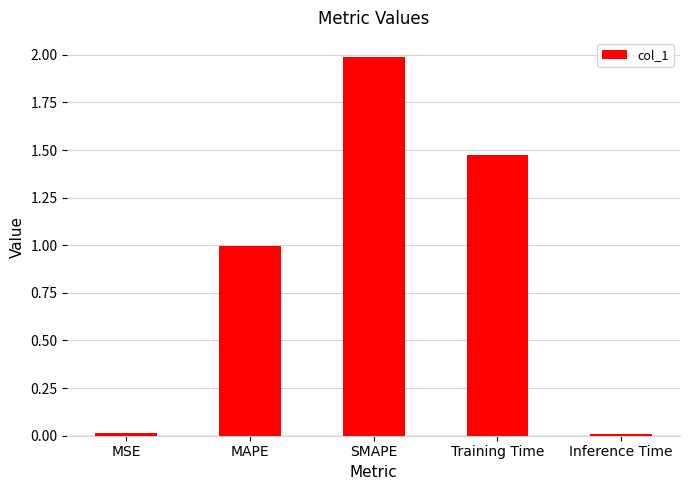

Between Inference Time and SMAPE, which is larger?

SMAPE